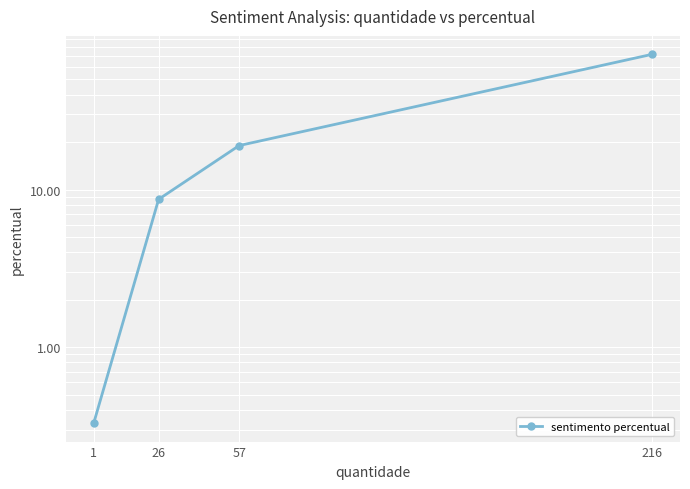

Between 1 and 216, which is larger?

216